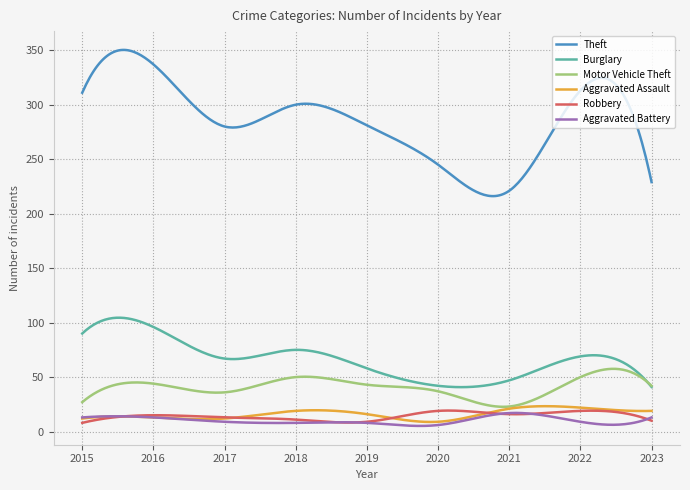

Which series has the largest total across all categories?

Theft